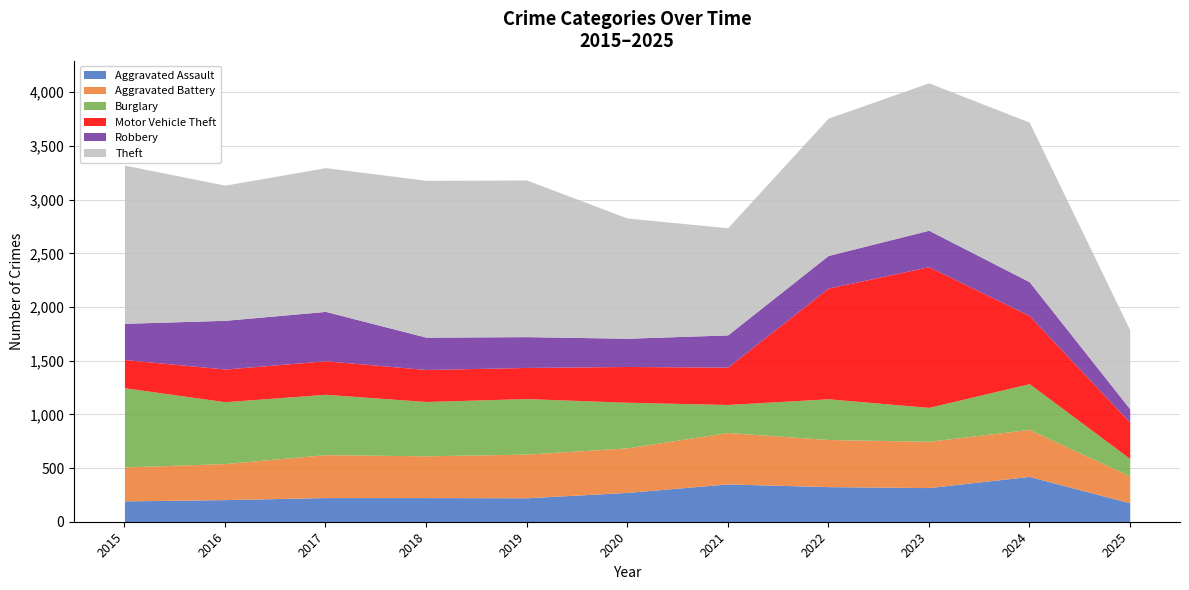

The Theft series shows 1486 at 2024. True or false?

True